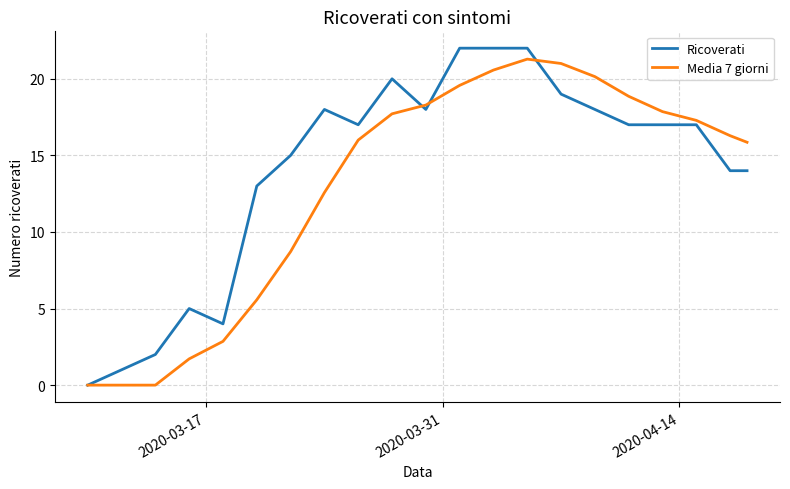

Which series has the largest total across all categories?

Ricoverati